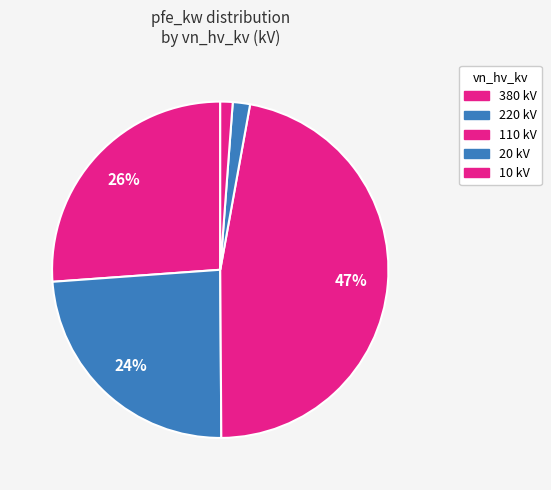

Which category has the biggest portion of the pie?

380